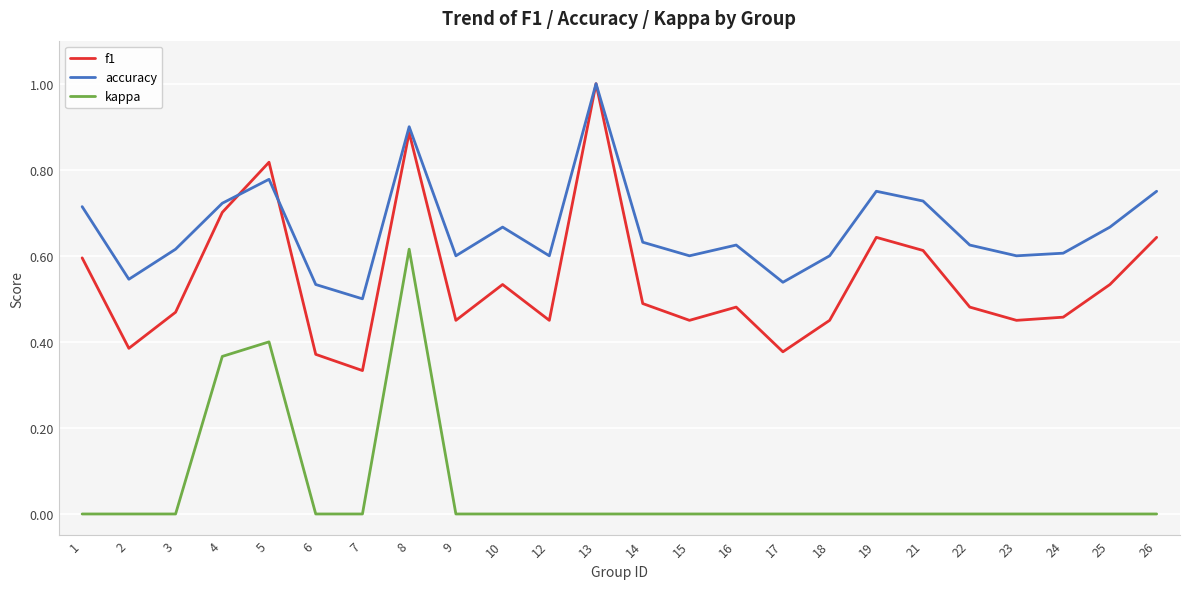

Is it true that f1 equals 1.1 at 19?

False